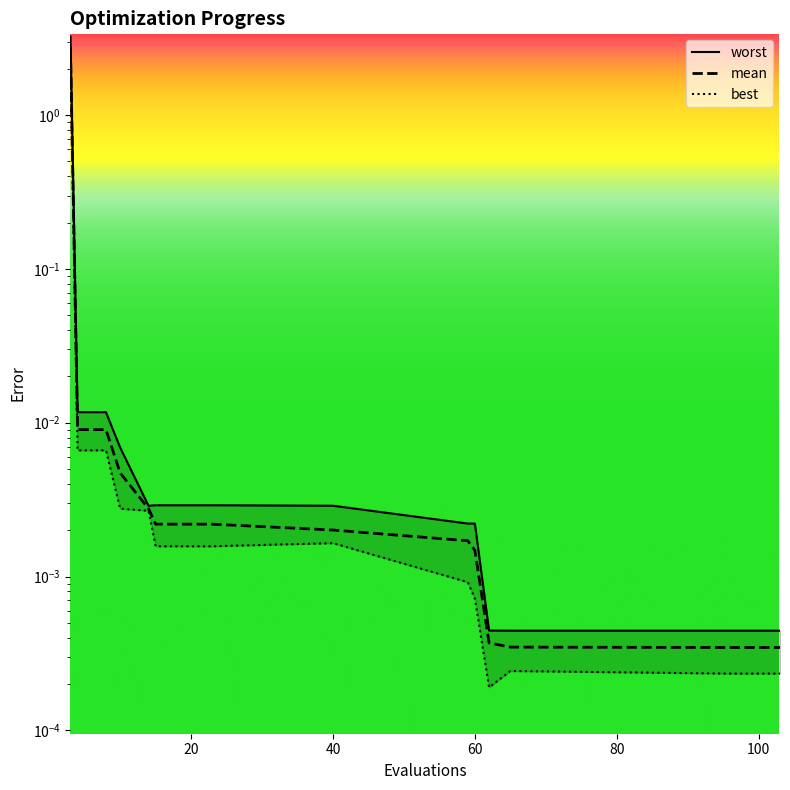

Does the chart display data point markers on the line(s)?

No